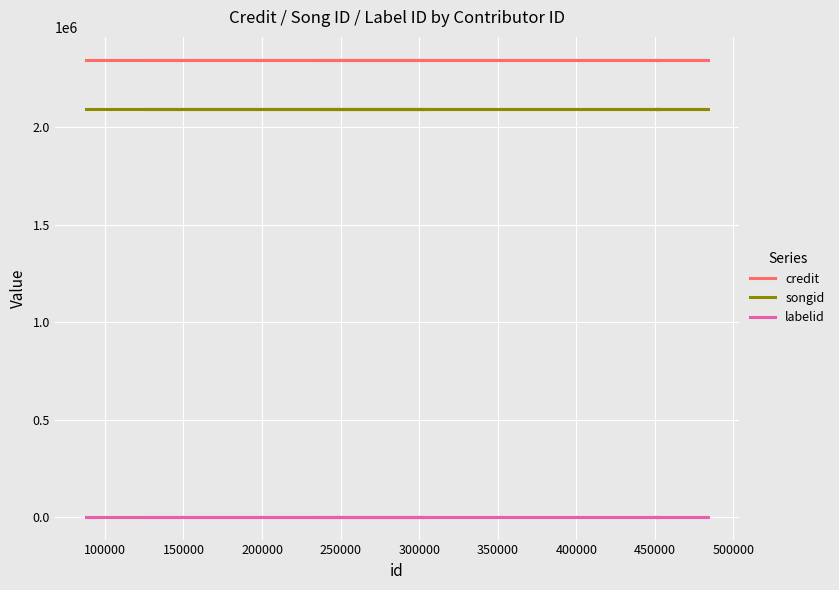

What are all the series names shown in the legend?

credit, songid, labelid